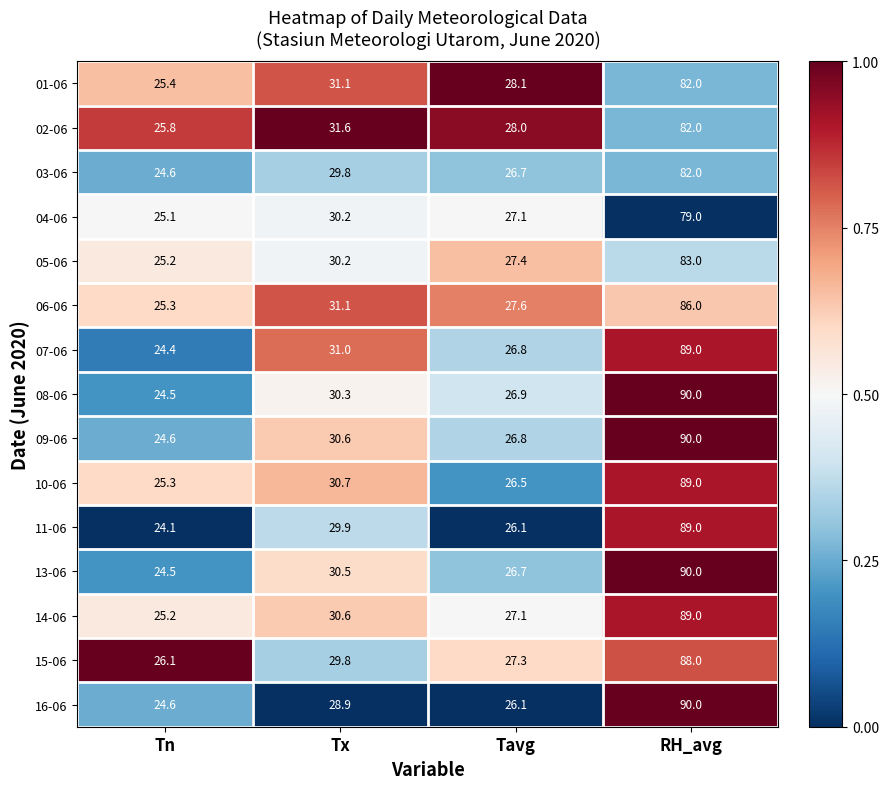

Rank the categories by 15-06 value from lowest to highest.

Tn, Tavg, Tx, RH_avg